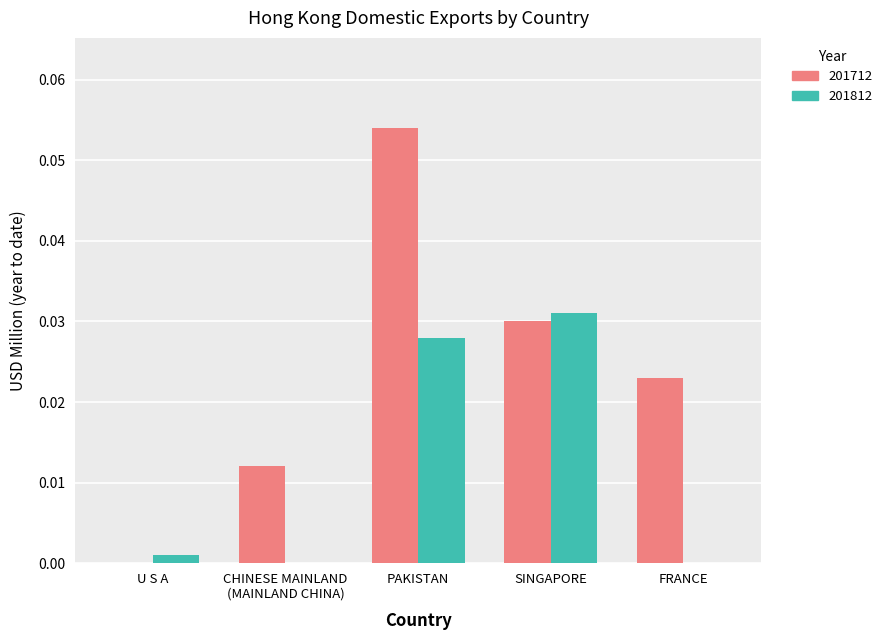

Is it true that 201812 equals 0.0 at SINGAPORE?

True